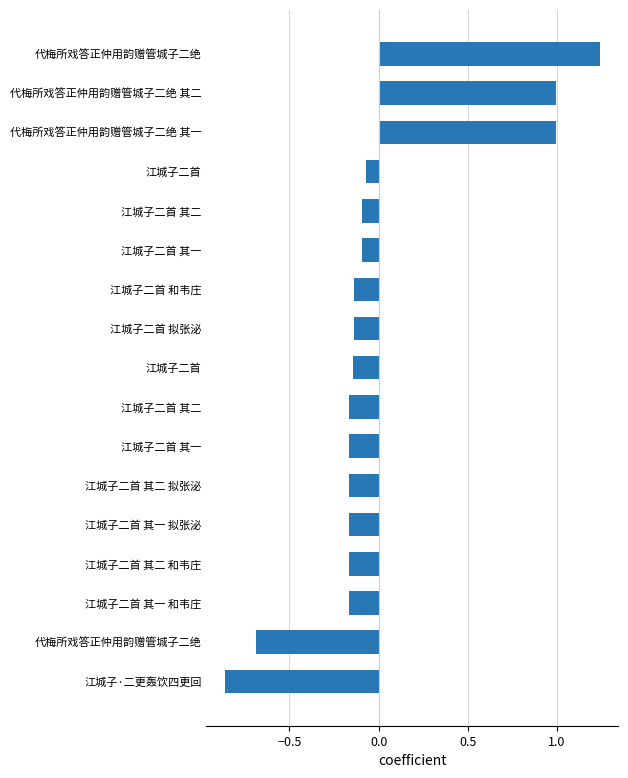

At which category does the chart reach its minimum across all series?

江城子·二更轰饮四更回